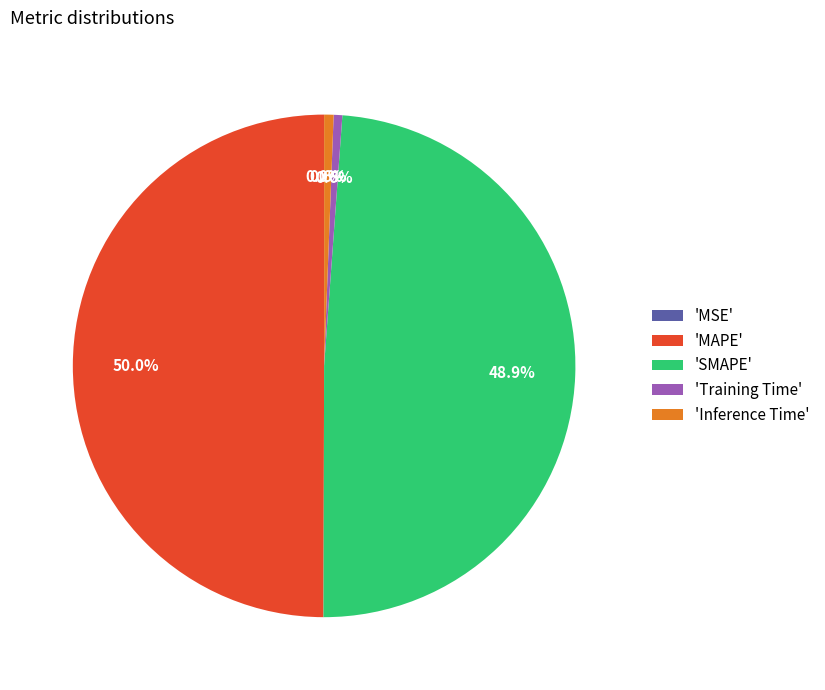

What is the ratio of the value at 'MAPE' to the value at 'SMAPE'?

1.0